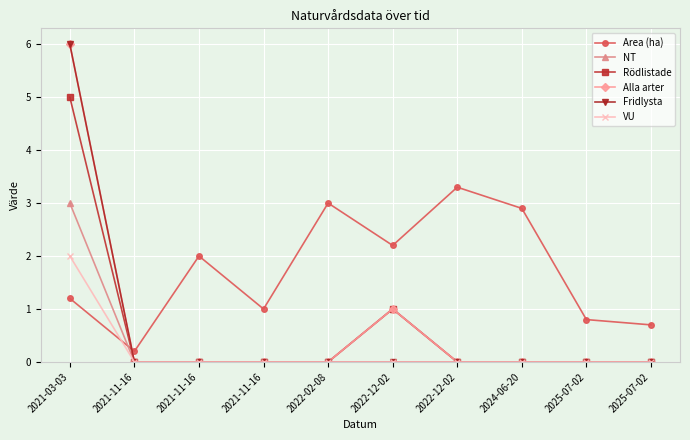

Is it true that Area (ha) equals 3.2 at 2022-12-02?

False